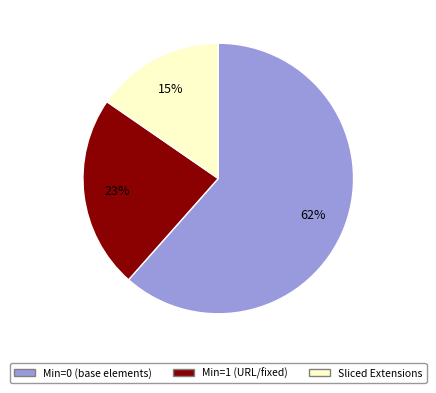

Count the number of slices in the pie.

3